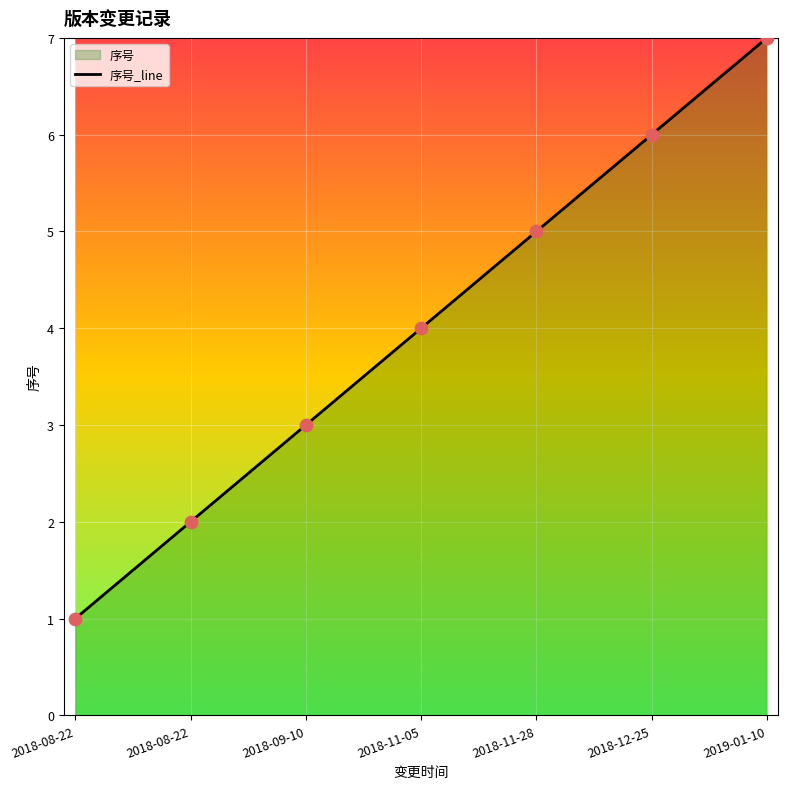

Which has a higher value, 2019-01-10 or 2018-12-25?

2019-01-10